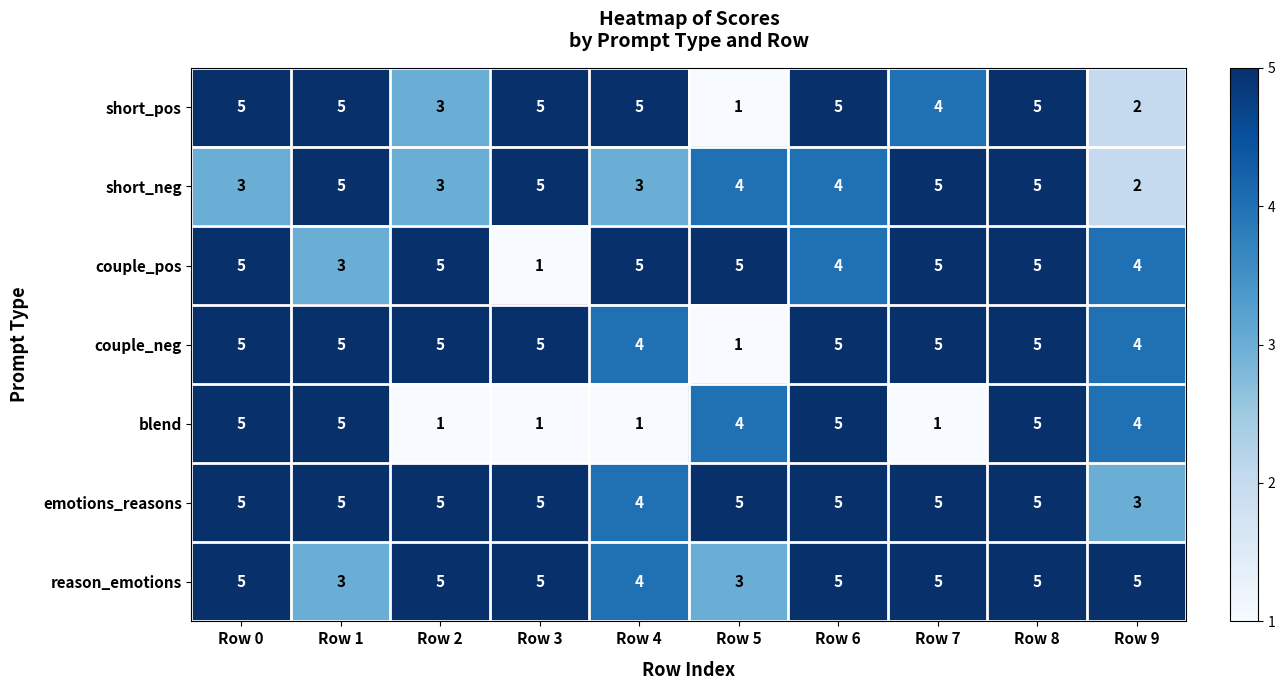

Count the emotions_reasons values in the range 5 to 6.

8